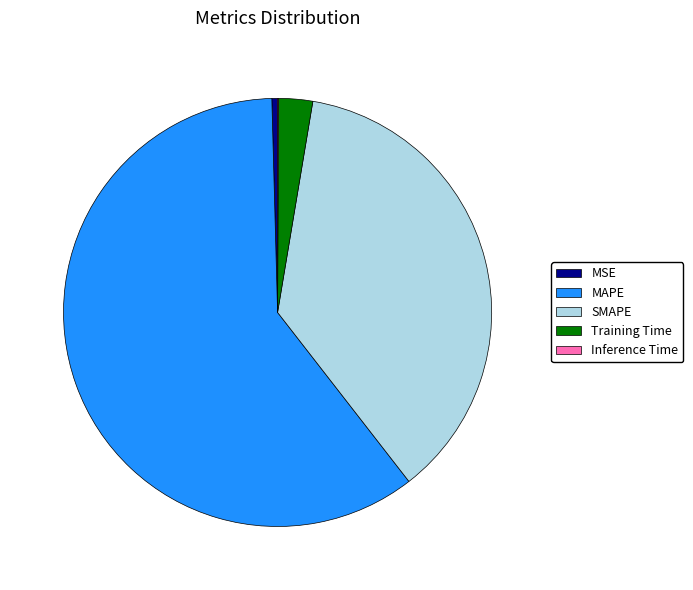

Combined, do SMAPE and Training Time account for over 50%?

No